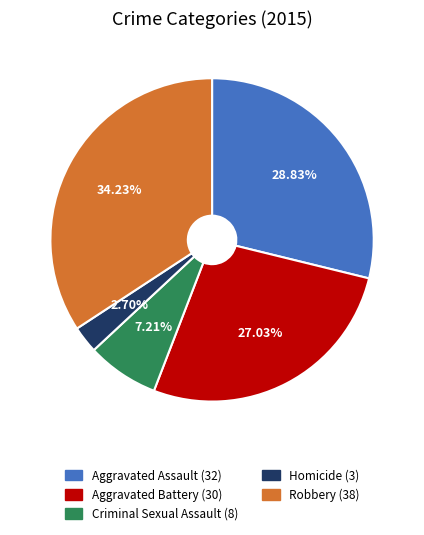

What portion of the pie excludes Criminal Sexual Assault?

92.8%